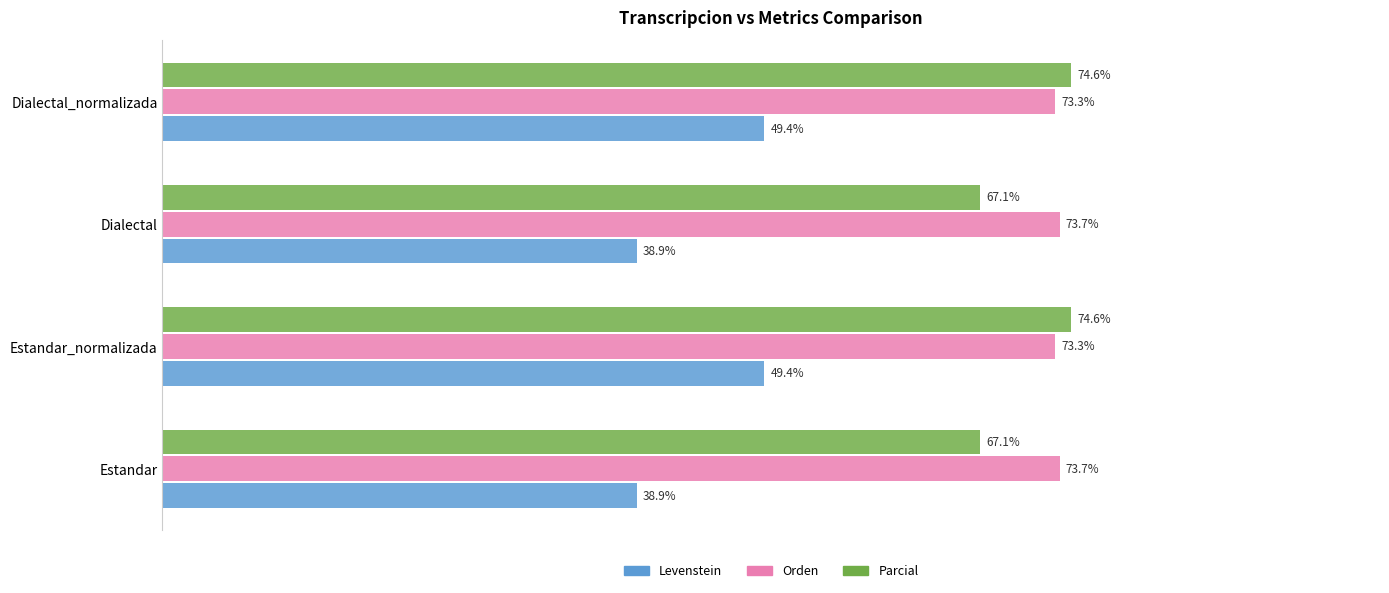

Is the value of Parcial at Estandar_normalizada greater than the value of Levenstein at Estandar?

Yes